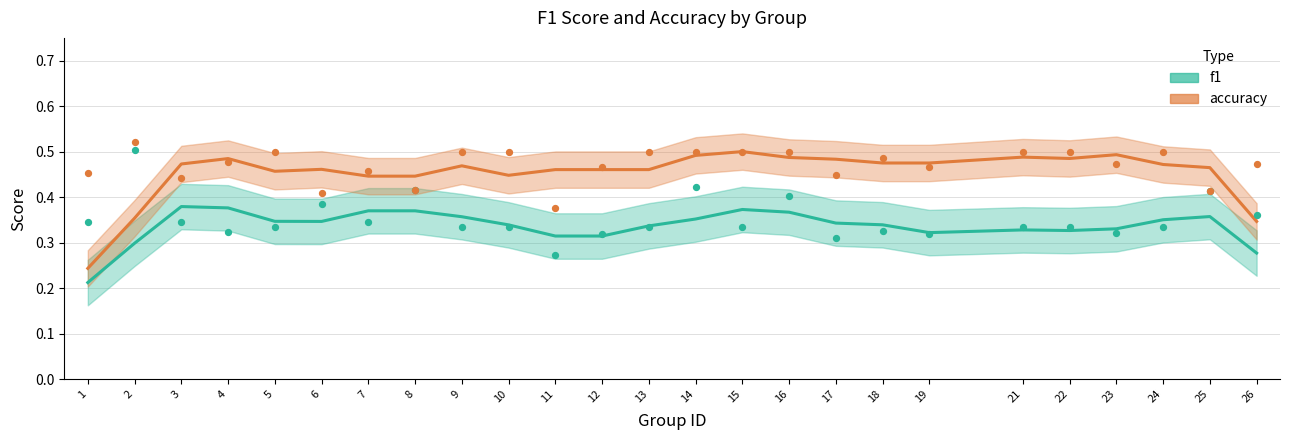

Which series has the largest Y range (max minus min)?

f1